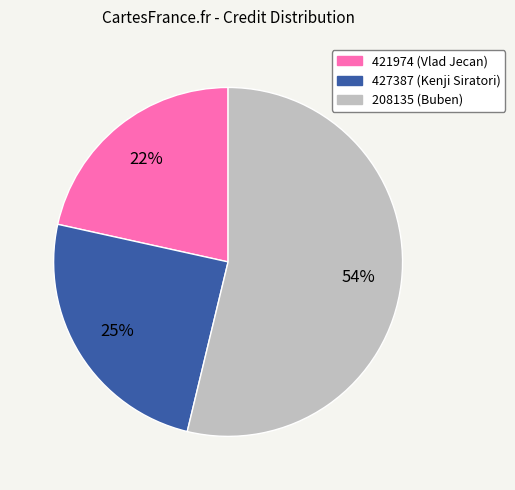

What percentage is the 427387 (Kenji Siratori) slice, to the nearest percent?

25%